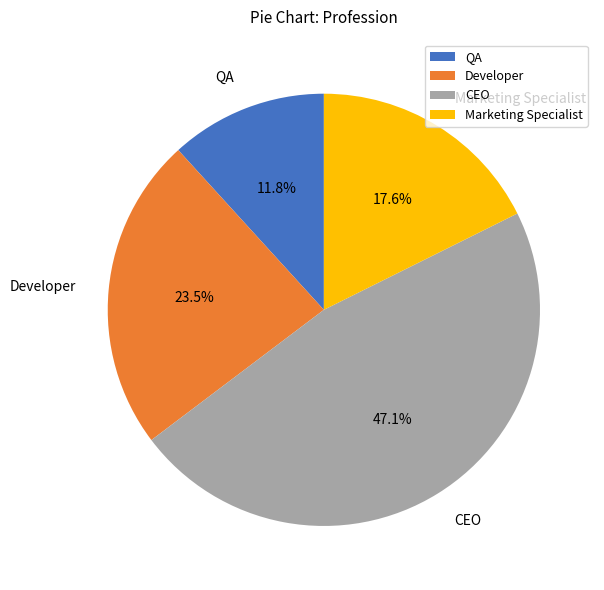

What percentage do CEO and Marketing Specialist together represent?

64.7%